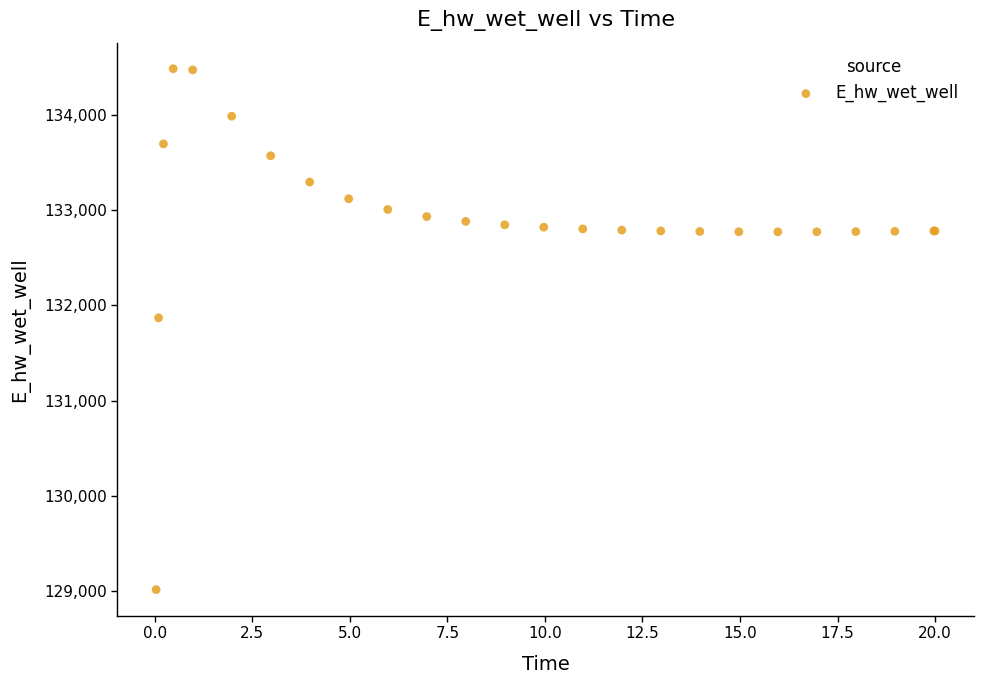

What Y value in the scatter plot is closest to 131748?

131867.1